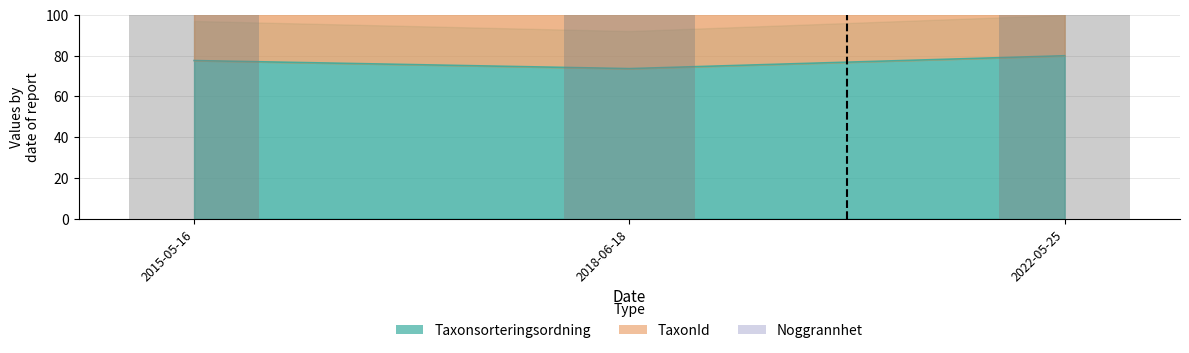

How many distinct data groups are displayed?

3